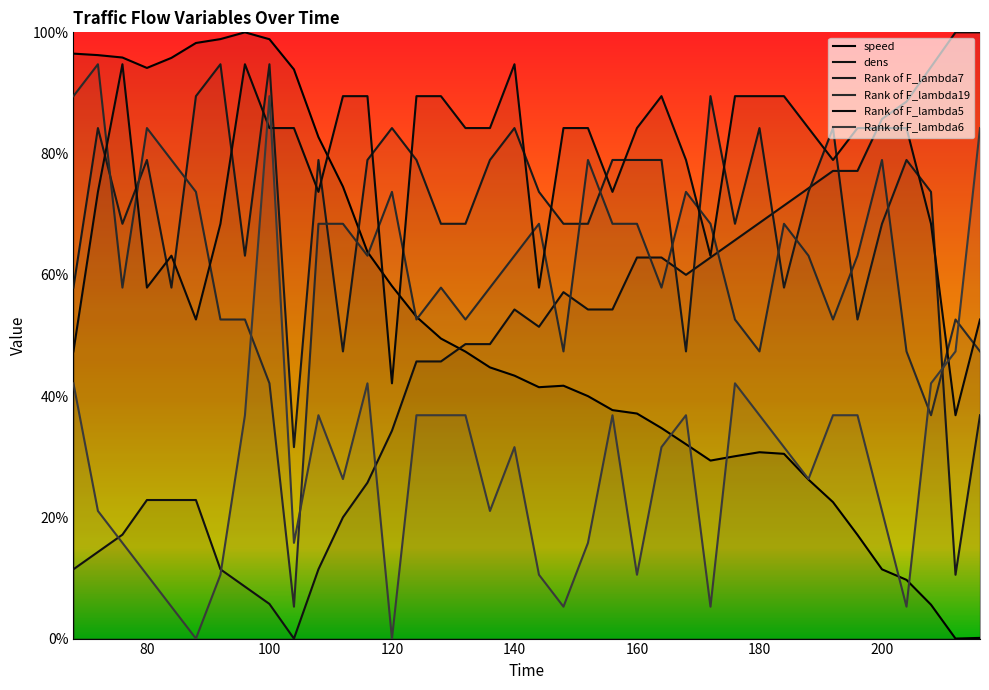

How many values in the dens series are below 54?

19